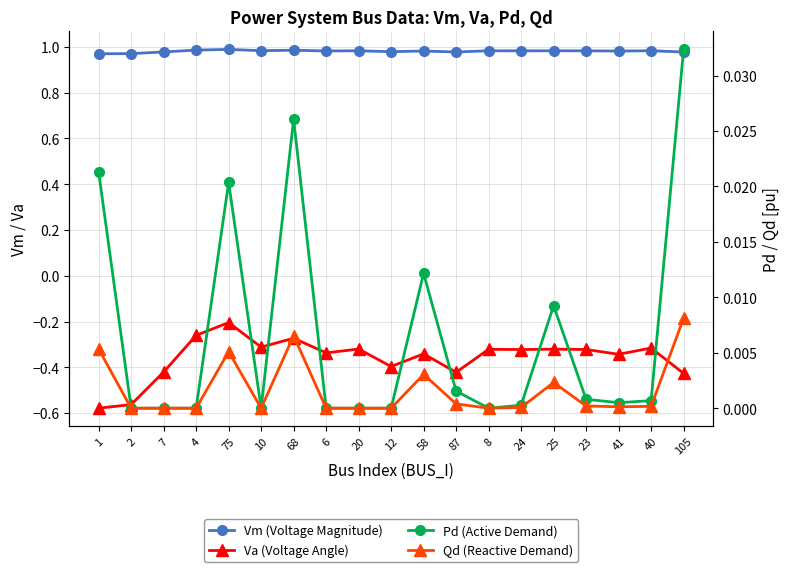

What is the lowest value of the Va (Voltage Angle) series?

-0.6